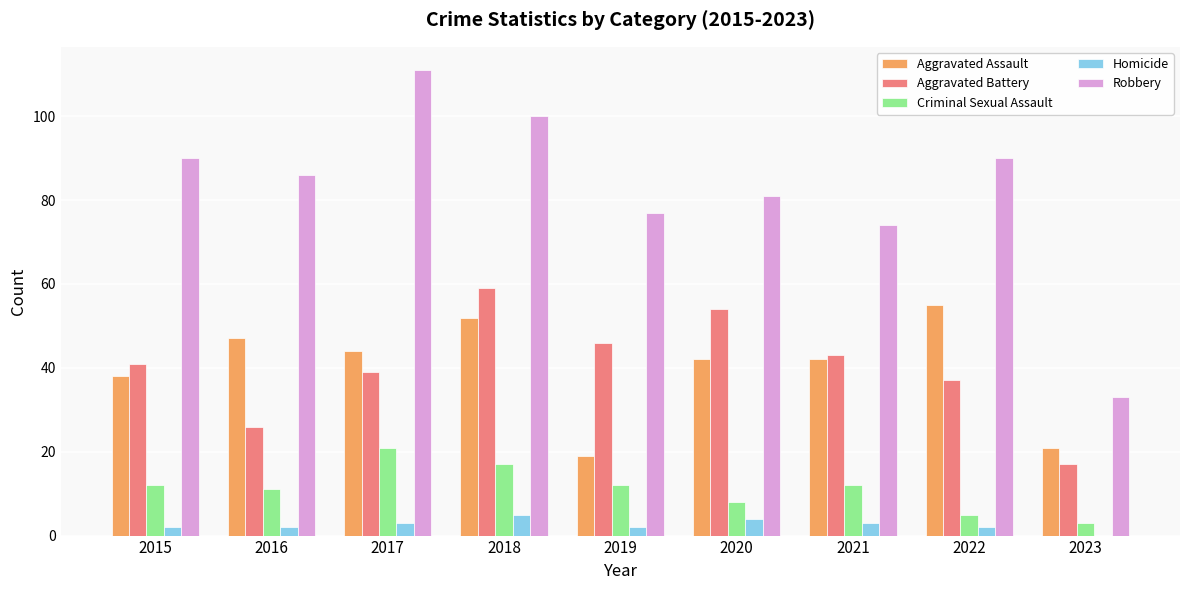

Between 2022 and 2023, which series saw the biggest shift?

Robbery